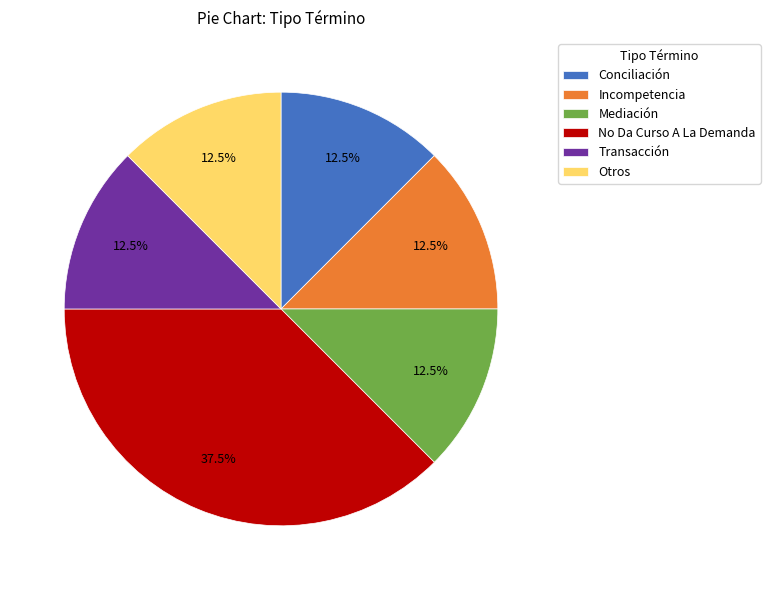

Is the sum of Otros and Conciliación greater than half?

No